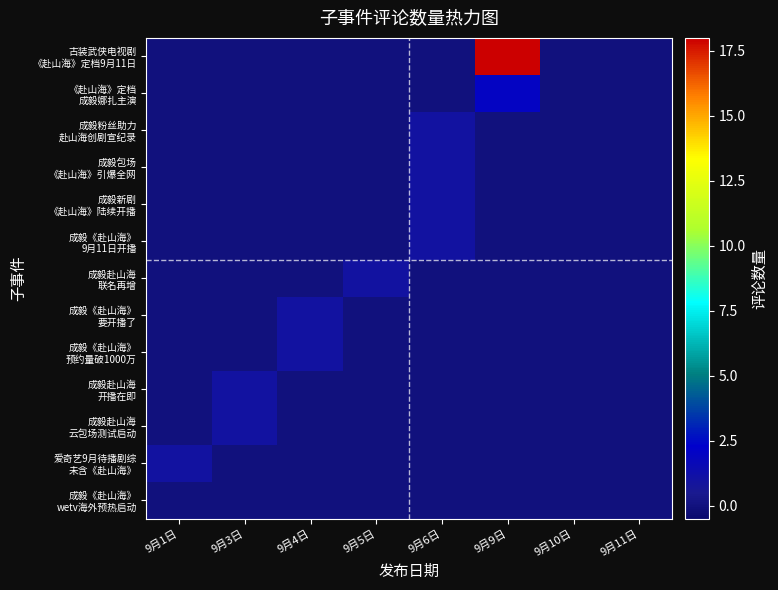

What is the difference between the highest and lowest values at 9月5日?

1